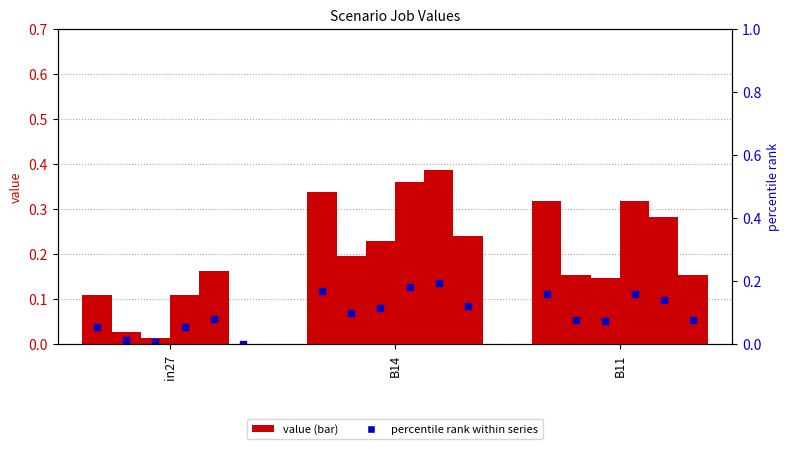

Reading left to right, extract all data points from this chart.

job114_scenario1_229: in27=0.1	B14=0.3	B11=0.3
job115_scenario0_230: in27=0.0	B14=0.2	B11=0.2
job116_scenario0_234: in27=0.0	B14=0.2	B11=0.1
job120_scenario2_241: in27=0.1	B14=0.4	B11=0.3
job121_scenario1_245: in27=0.2	B14=0.4	B11=0.3
job123_scenario0_251: in27=0.0	B14=0.2	B11=0.2